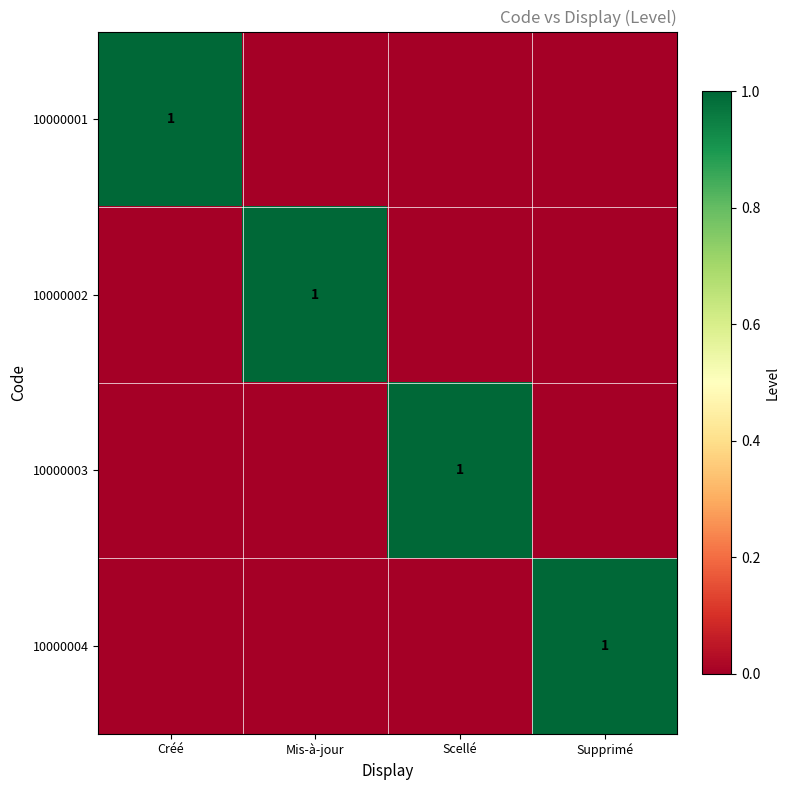

The 10000004 series shows 1 at Supprimé. True or false?

True